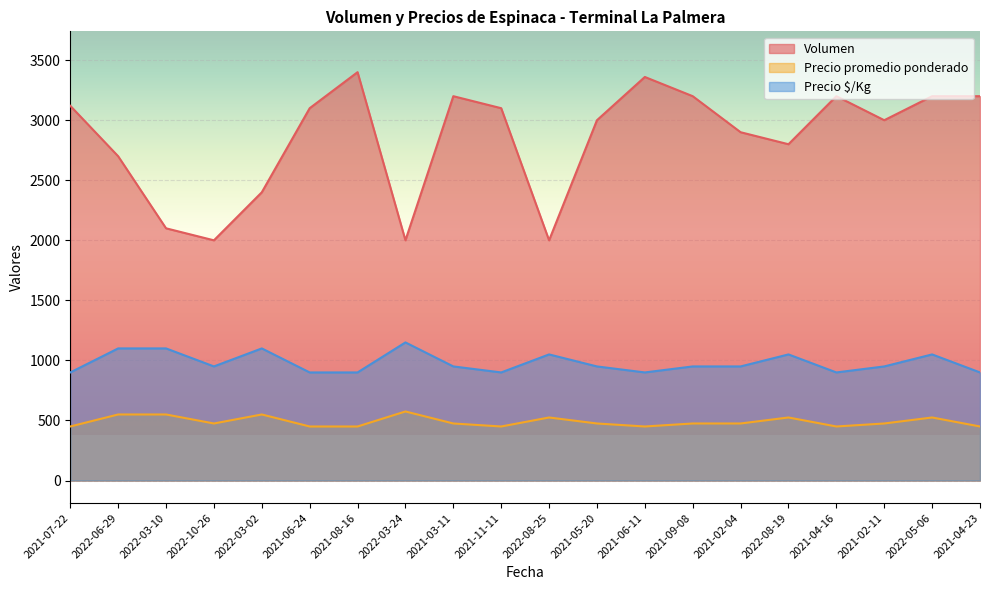

Is the value of Precio promedio ponderado at 2021-06-24 greater than the value of Precio $/Kg at 2022-06-29?

No